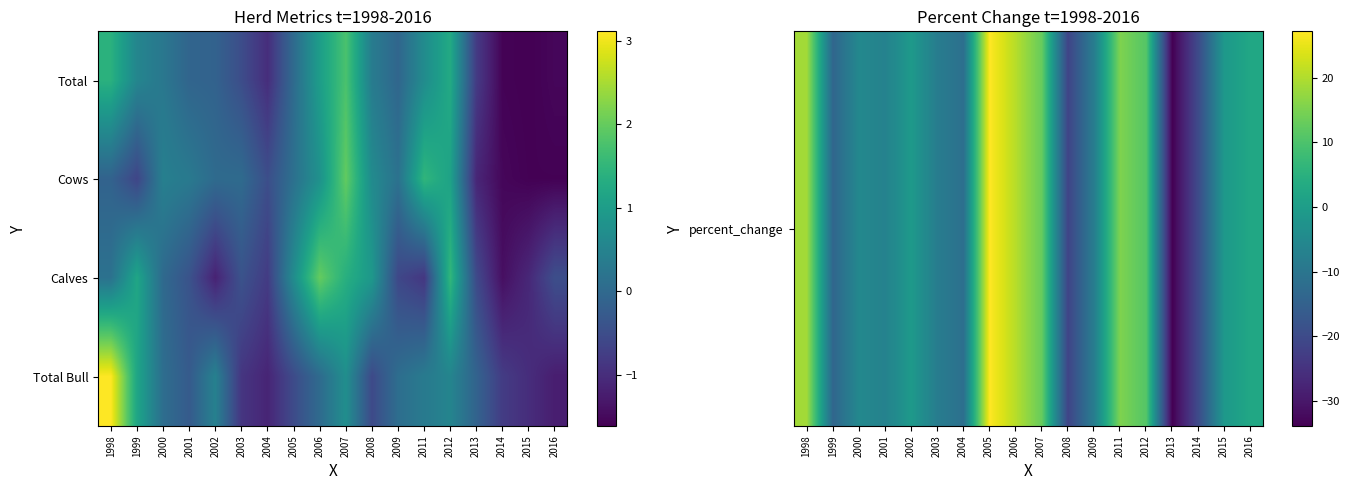

What is the total value across all series at 2014?

-23.6